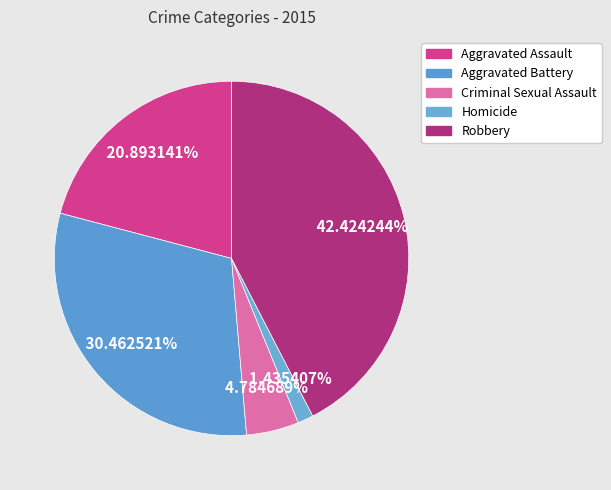

What percentage do Aggravated Battery and Homicide together represent?

31.9%